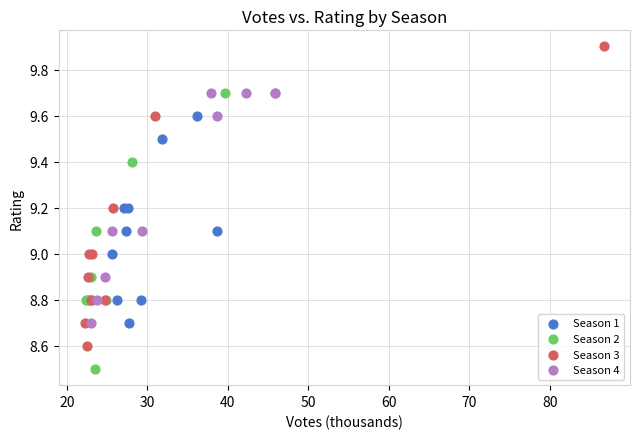

Which series has the widest spread of Y values?

Season 3